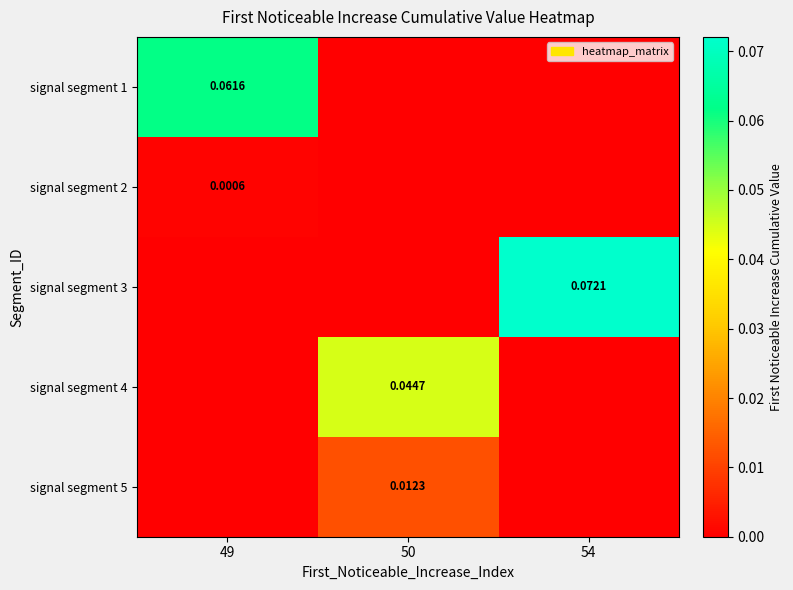

Is the value of signal segment 3 at 49 greater than the value of signal segment 5 at 49?

No